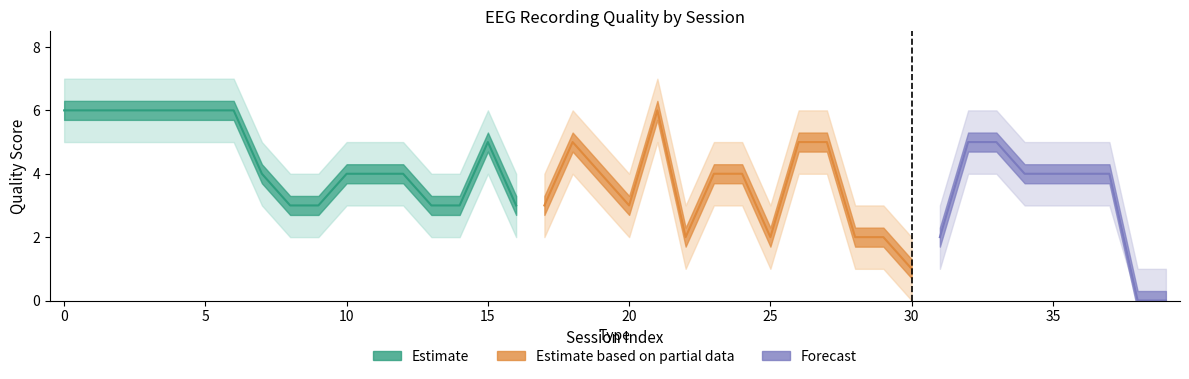

At 4, list the series in order from smallest to largest.

Quality_lower, Quality, Quality_upper